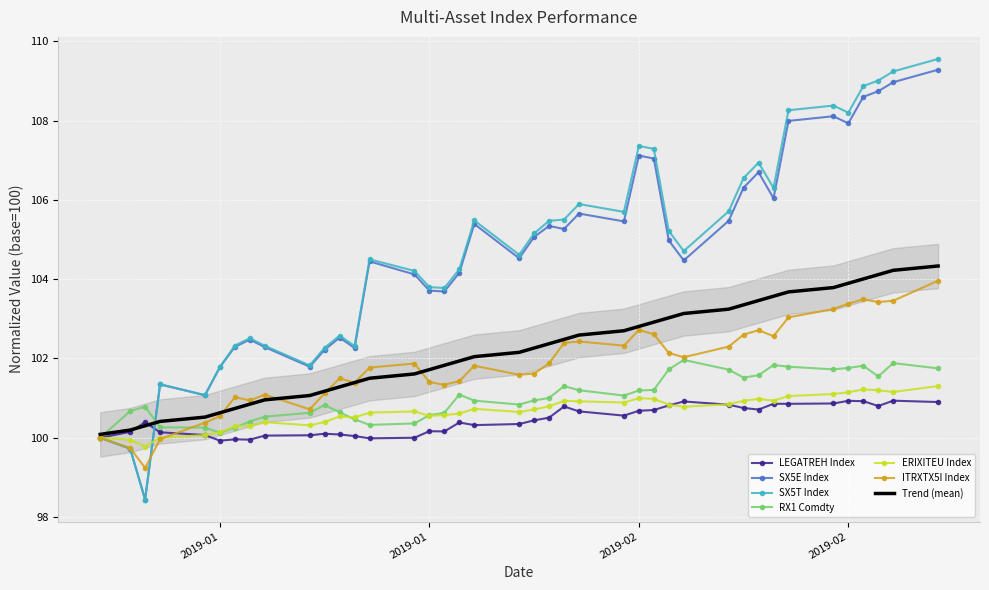

True or false: LEGATREH Index has a value of 39.3 at 30.

False